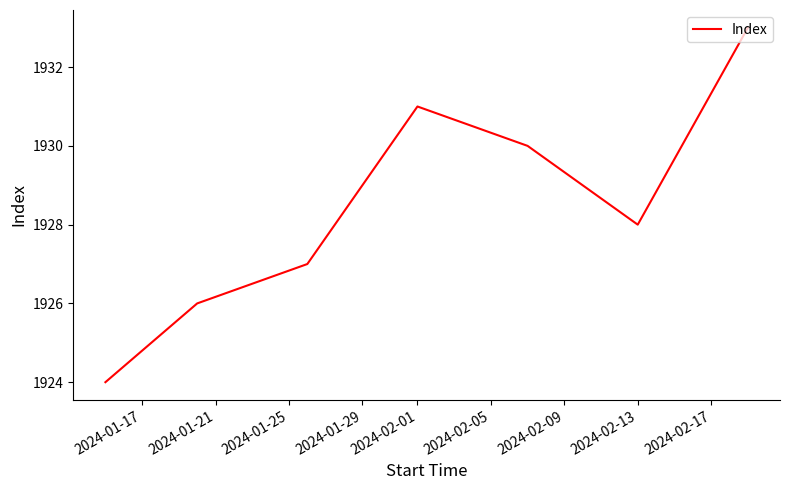

What is the difference between the maximum and minimum values?

9